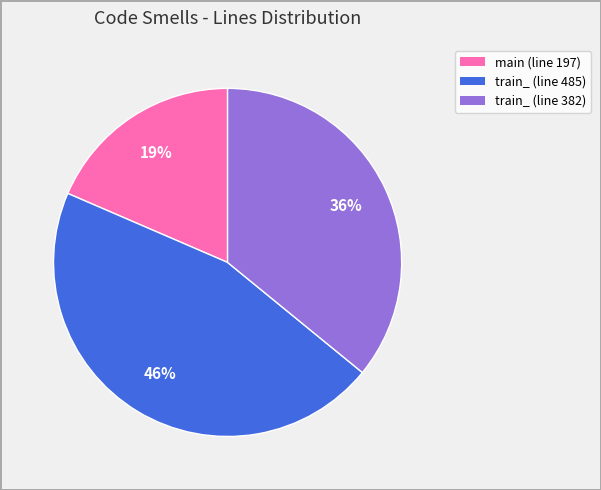

Which has a higher value, train_ (line 382) or train_ (line 485)?

train_ (line 485)